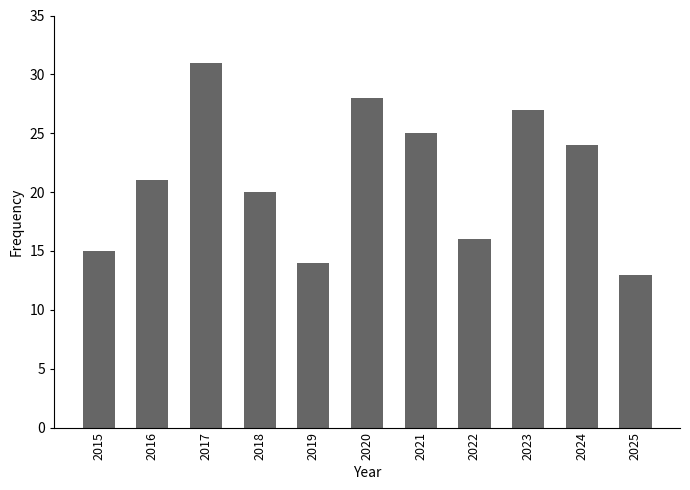

Which label corresponds to the largest value in the chart?

2017